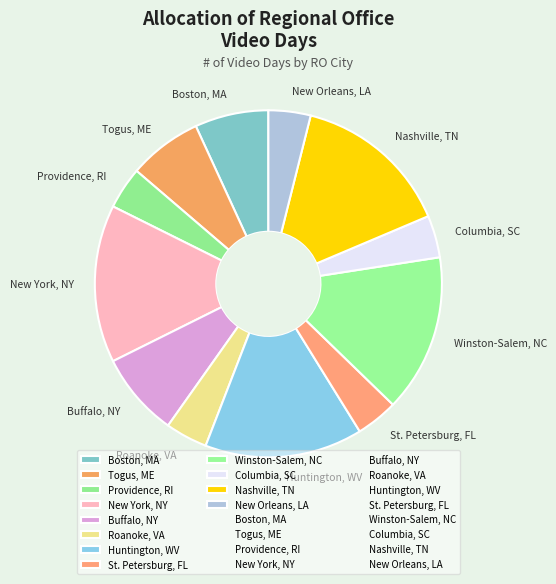

Which has a higher value, Winston-Salem, NC or Providence, RI?

Winston-Salem, NC